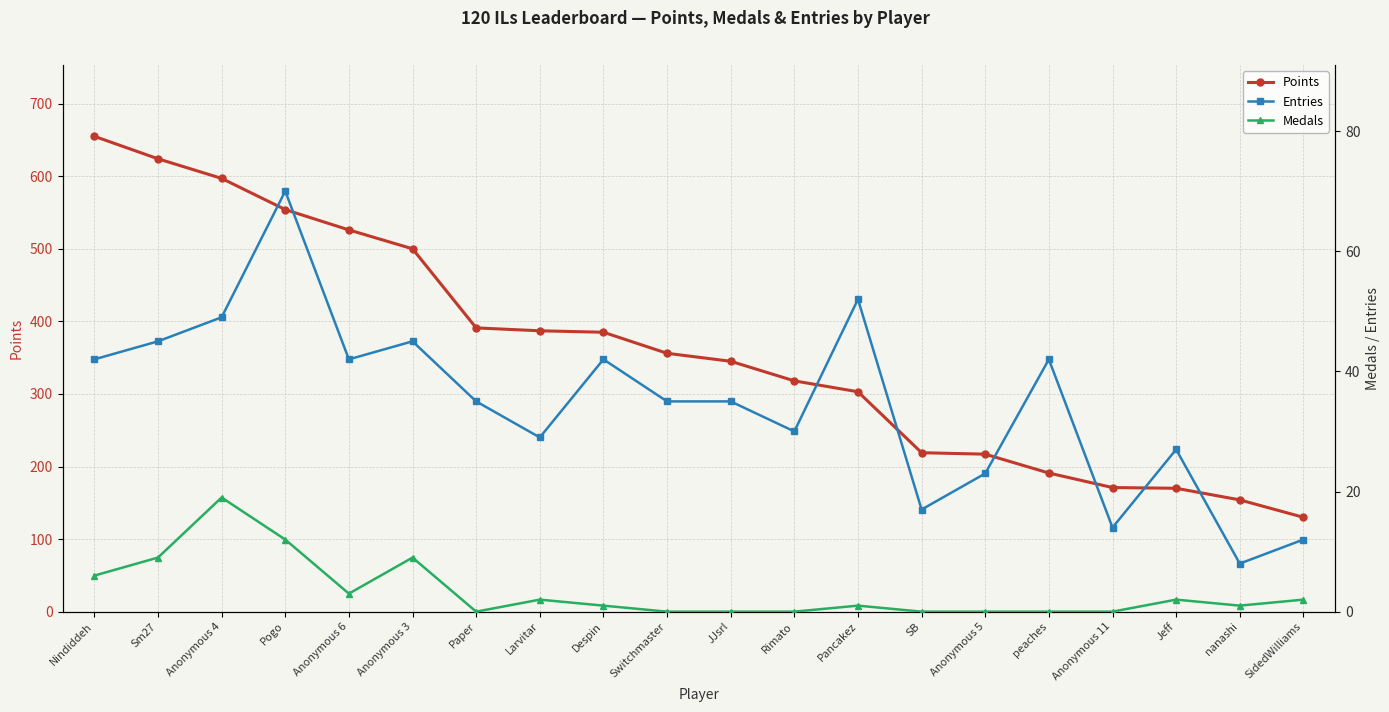

True or false: Entries and Points cross at least once.

False